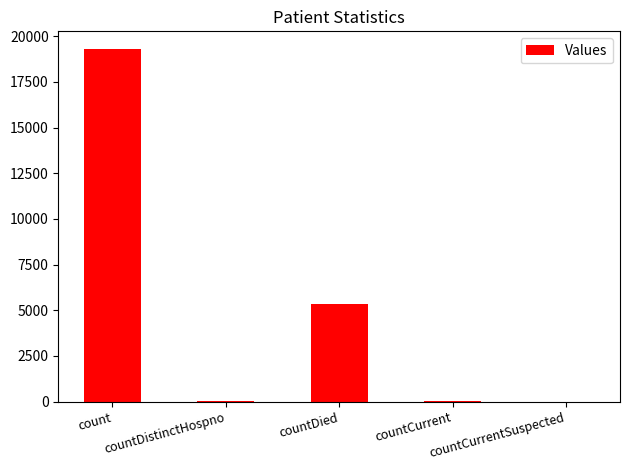

What is the maximum value shown in the chart?

19307